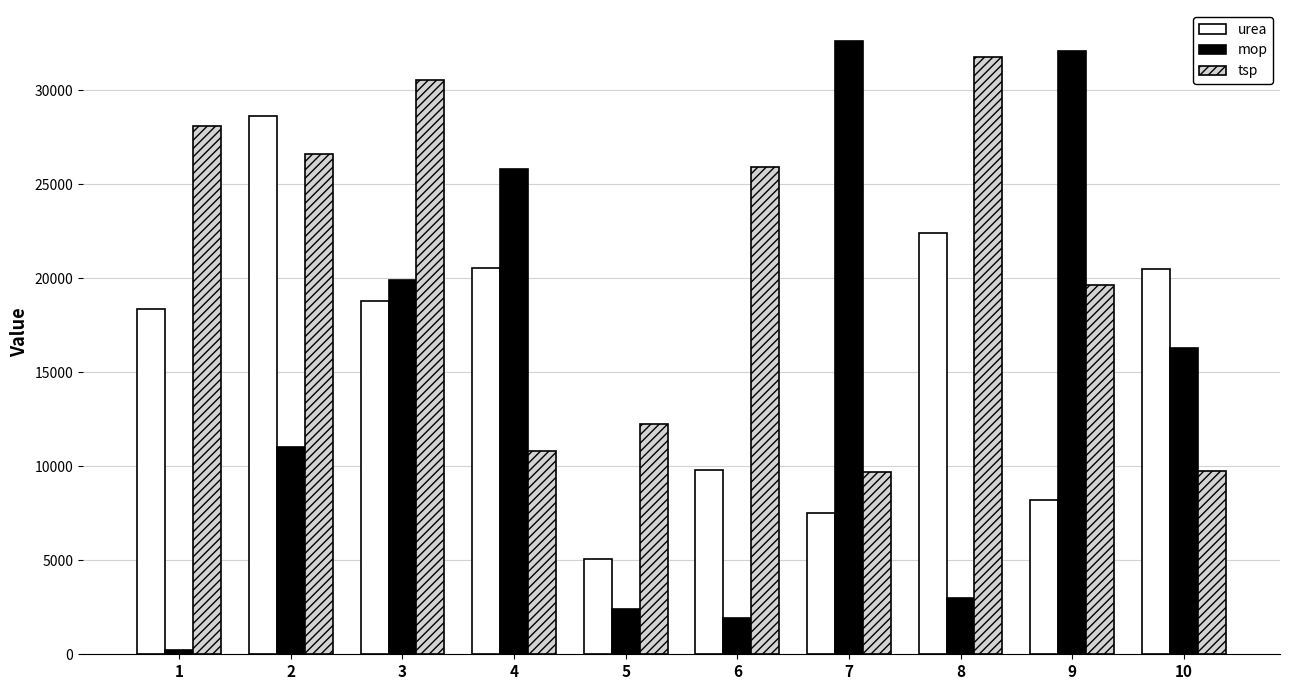

List the series in order of their overall mean, lowest first.

mop, urea, tsp